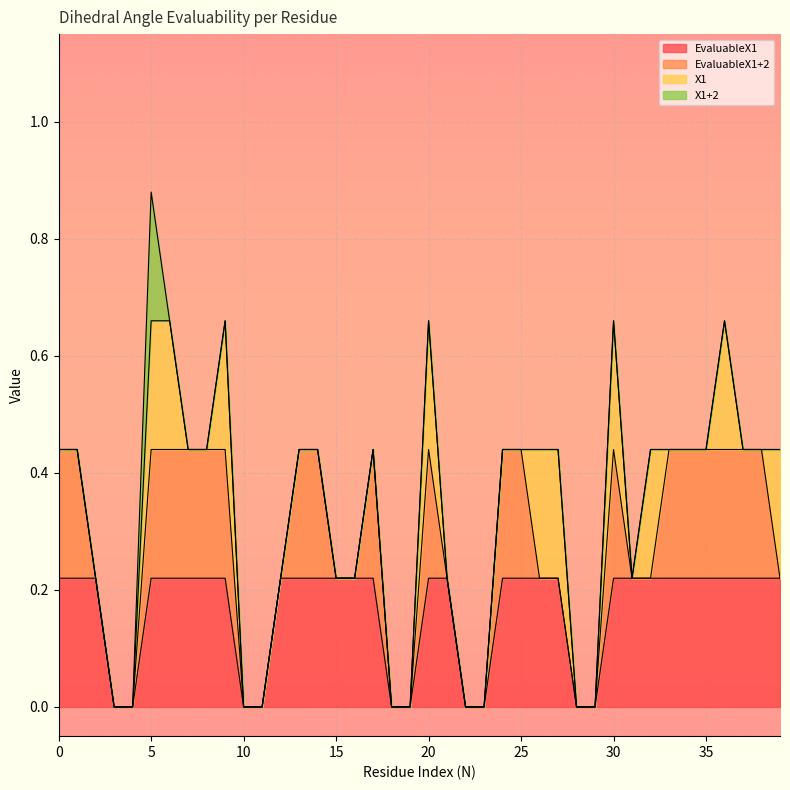

How many interior local peaks does the EvaluableX1+2 series have?

3